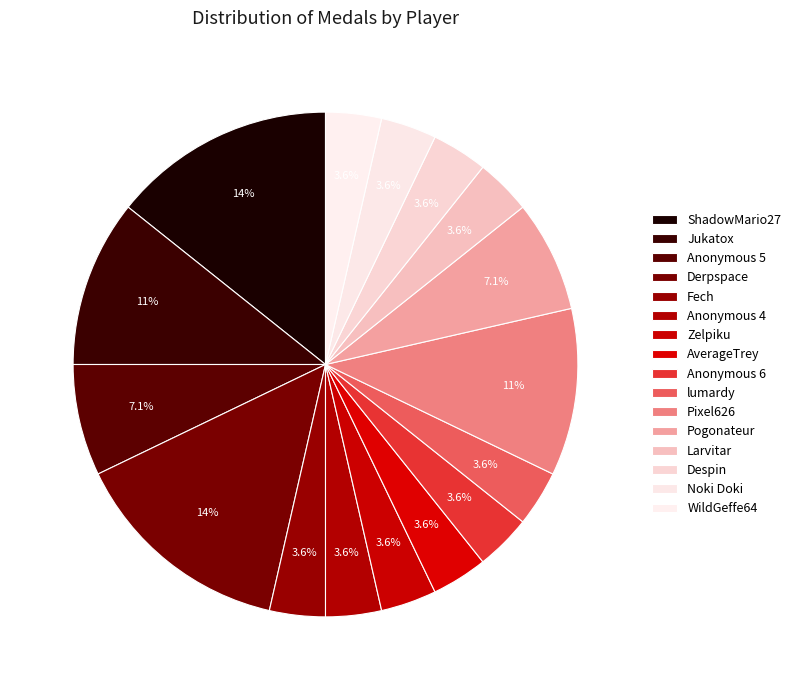

Is there any slice that represents more than half of the pie?

No